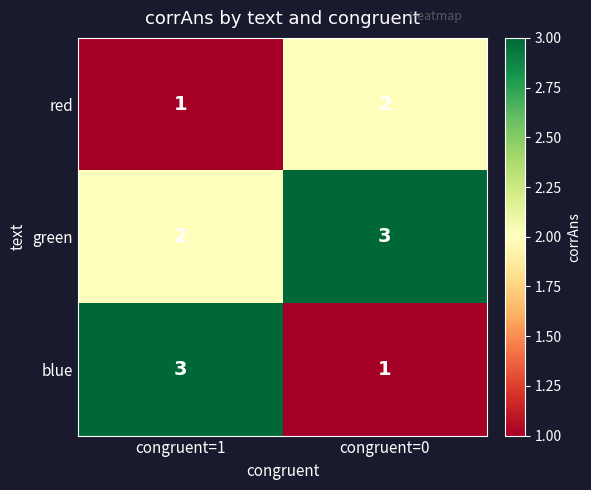

What is the greatest value displayed?

3